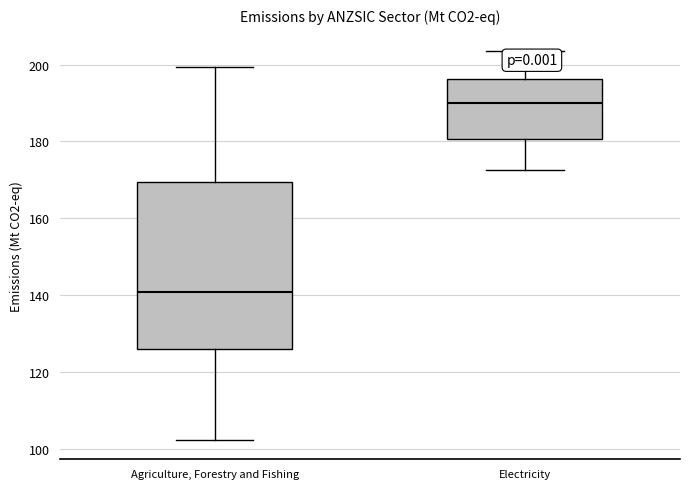

Which box is the tallest, from its lower edge to its upper edge?

Agriculture, Forestry and Fishing